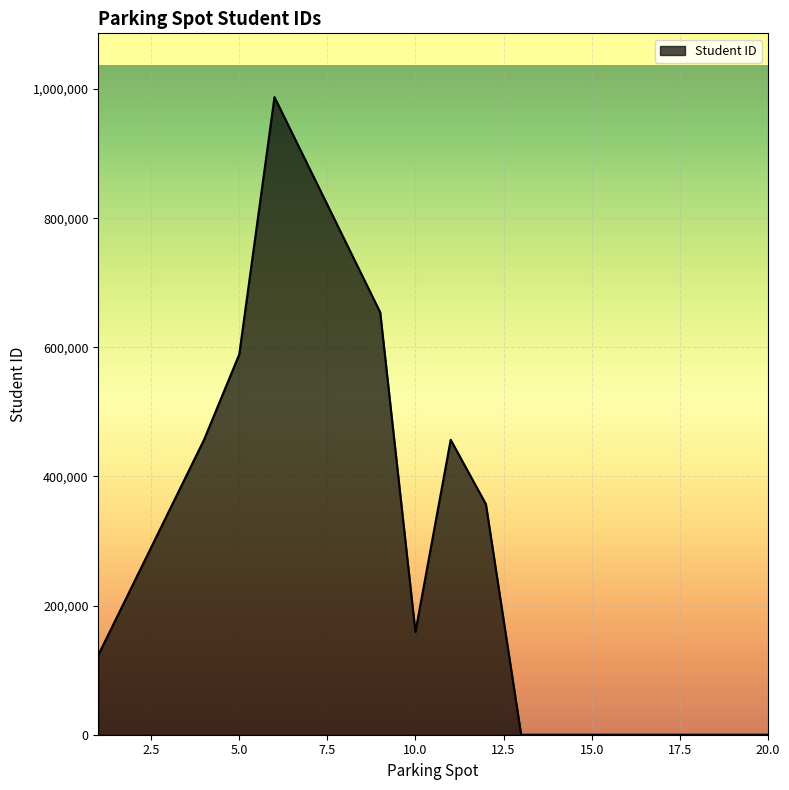

What is the difference between the maximum and minimum values?

987654